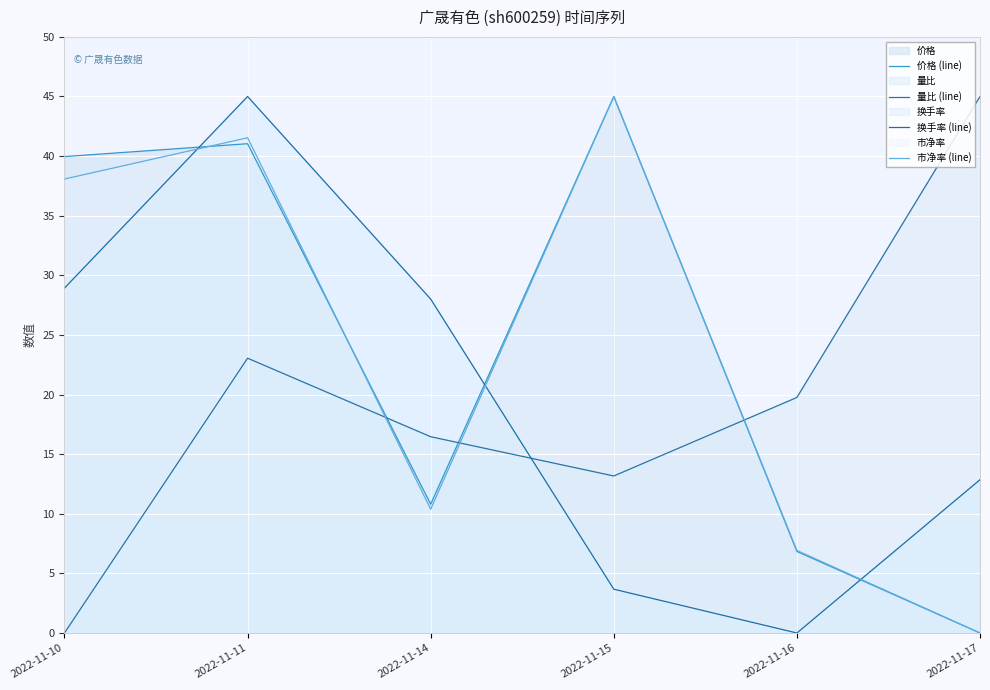

True or false: 换手率 (line) and 价格 (line) intersect in this chart.

True